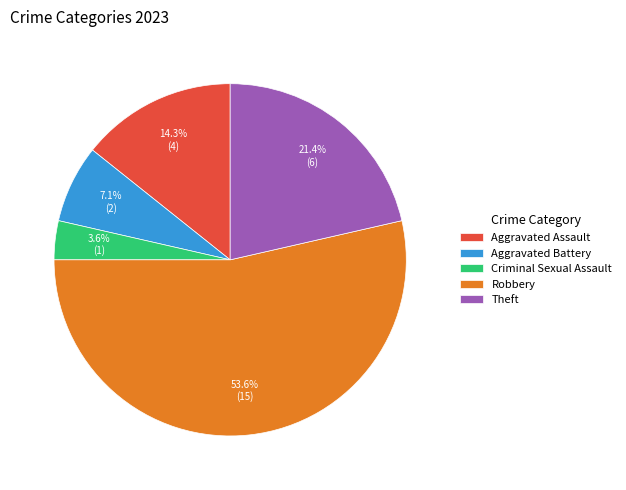

The Aggravated Assault slice represents 27% of the pie. True or false?

False